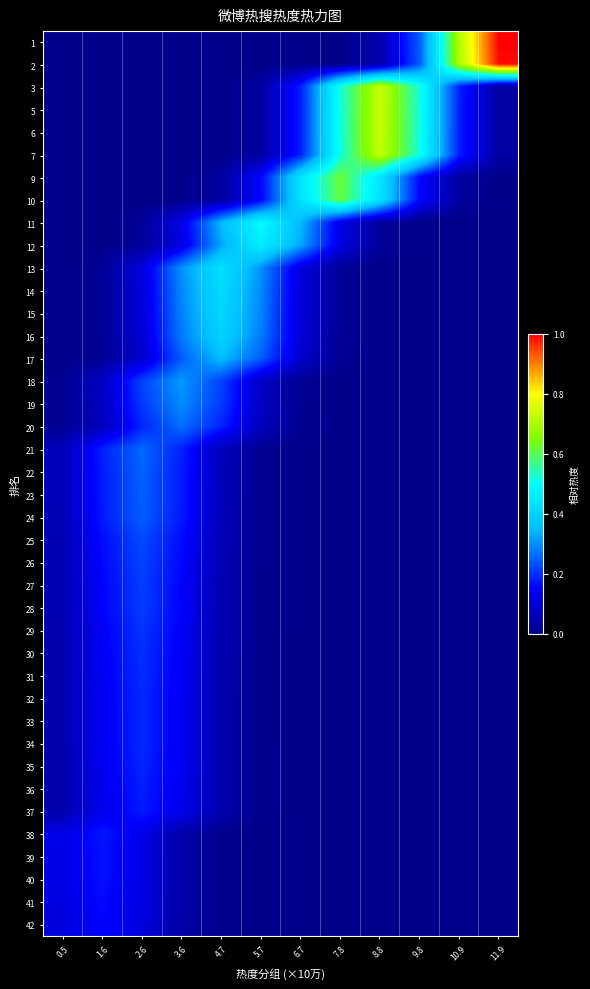

List the series in order of their peak value, highest first.

1, 2, 3, 5, 6, 7, 9, 10, 11, 12, 13, 14, 15, 16, 17, 18, 19, 20, 21, 22, 23, 24, 25, 26, 27, 28, 29, 30, 31, 32, 33, 34, 35, 36, 37, 38, 39, 40, 41, 42